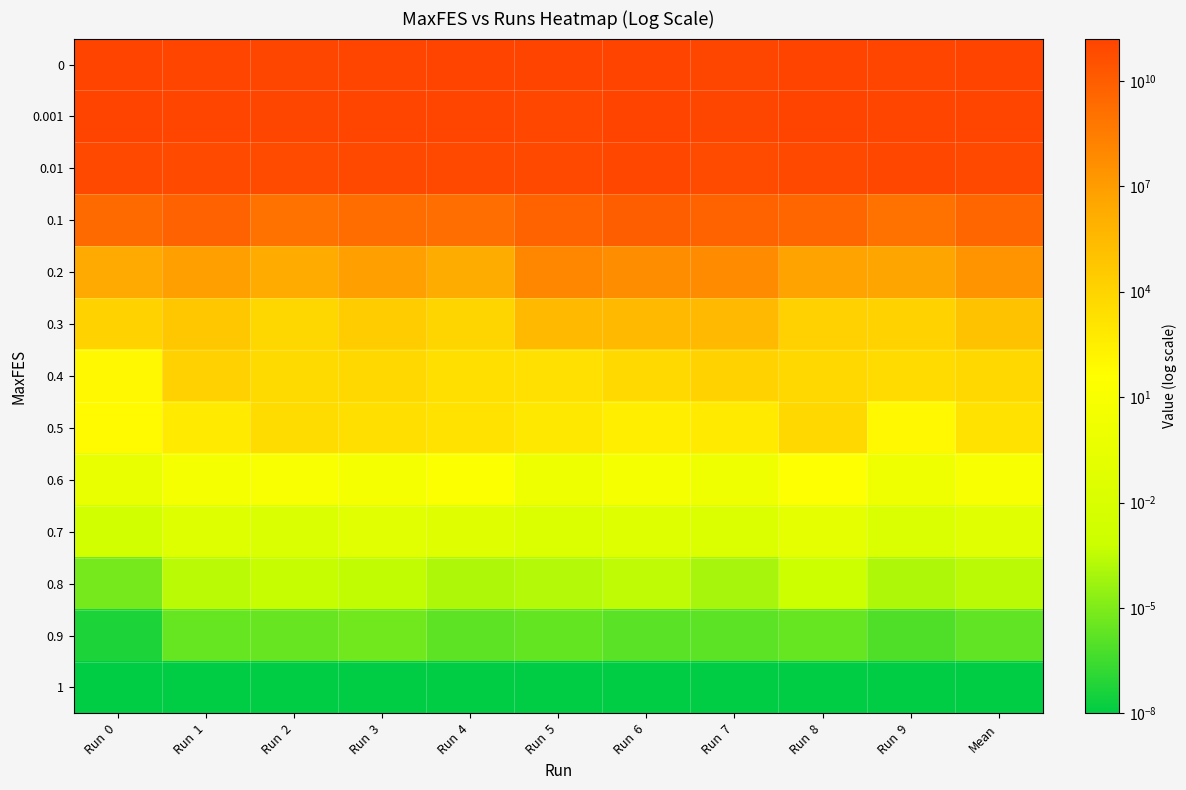

Reading right to left, list all the values displayed in this chart.

0: Mean=136961262738.9	Run  9=128963878666.9	Run  8=144547924130.4	Run  7=117400115491.2	Run  6=158665397034.3	Run  5=144590036534.3	Run  4=148591321410.9	Run  3=132915429304.6	Run  2=121430664291.7	Run  1=122491960531.9	Run  0=150015899993.2
0.001: Mean=129801865968.9	Run  9=128963878666.9	Run  8=135454100574.5	Run  7=117400115491.2	Run  6=158665397034.3	Run  5=112145530720.2	Run  4=129557581160.5	Run  3=132915429304.6	Run  2=121430664291.7	Run  1=122491960531.9	Run  0=138994001913.5
0.01: Mean=84129570310.5	Run  9=104861859698.7	Run  8=82462206005.1	Run  7=69394865857.8	Run  6=103090596442.8	Run  5=82264229863.0	Run  4=80128520952.9	Run  3=93570837468.0	Run  2=61676850966.2	Run  1=73727265365.3	Run  0=90118470484.9
0.1: Mean=3639576529.9	Run  9=1059781172.7	Run  8=3771543842.0	Run  7=5441008596.7	Run  6=8753550779.4	Run  5=4800687236.6	Run  4=1517735829.2	Run  3=1783575908.5	Run  2=1051712341.4	Run  1=5841884257.7	Run  0=2374285334.8
0.2: Mean=25105481.2	Run  9=3926646.3	Run  8=4733804.3	Run  7=68491167.4	Run  6=51918250.4	Run  5=100618915.4	Run  4=1784943.1	Run  3=7655232.0	Run  2=2066317.1	Run  1=7395155.4	Run  0=2464380.3
0.3: Mean=106791.5	Run  9=12100.7	Run  8=15254.1	Run  7=322690.7	Run  6=294721.3	Run  5=313020.5	Run  4=8756.0	Run  3=29340.4	Run  2=6658.5	Run  1=53293.9	Run  0=12078.6
0.4: Mean=5626.1	Run  9=4153.2	Run  8=5604.2	Run  7=12175.0	Run  6=5213.0	Run  5=2085.4	Run  4=2353.6	Run  3=5482.5	Run  2=4316.2	Run  1=14777.5	Run  0=100.1
0.5: Mean=1590.4	Run  9=95.5	Run  8=5551.3	Run  7=583.9	Run  6=374.0	Run  5=717.5	Run  4=1749.7	Run  3=2306.5	Run  2=3856.5	Run  1=597.3	Run  0=71.7
0.6: Mean=8.8	Run  9=1.4	Run  8=39.4	Run  7=1.4	Run  6=4.8	Run  5=1.2	Run  4=16.9	Run  3=5.7	Run  2=11.0	Run  1=5.5	Run  0=0.4
0.7: Mean=0.0	Run  9=0.0	Run  8=0.2	Run  7=0.0	Run  6=0.0	Run  5=0.0	Run  4=0.0	Run  3=0.1	Run  2=0.0	Run  1=0.0	Run  0=0.0
0.8: Mean=0.0	Run  9=0.0	Run  8=0.0	Run  7=0.0	Run  6=0.0	Run  5=0.0	Run  4=0.0	Run  3=0.0	Run  2=0.0	Run  1=0.0	Run  0=0.0
0.9: Mean=0.0	Run  9=0.0	Run  8=0.0	Run  7=0.0	Run  6=0.0	Run  5=0.0	Run  4=0.0	Run  3=0.0	Run  2=0.0	Run  1=0.0	Run  0=0.0
1: Mean=0.0	Run  9=0.0	Run  8=0.0	Run  7=0.0	Run  6=0.0	Run  5=0.0	Run  4=0.0	Run  3=0.0	Run  2=0.0	Run  1=0.0	Run  0=0.0